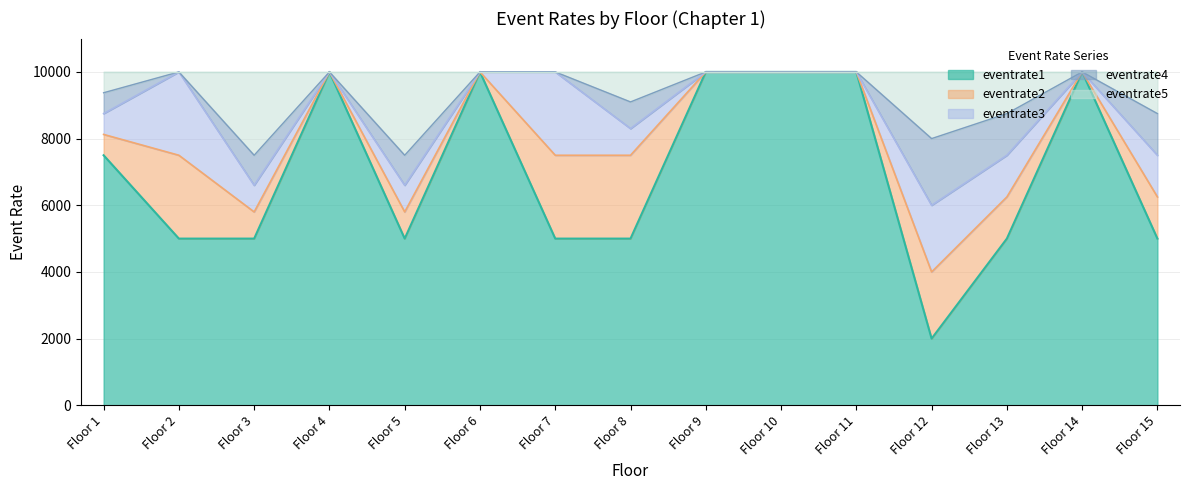

True or false: eventrate5 has more than 1 interior local peaks.

True